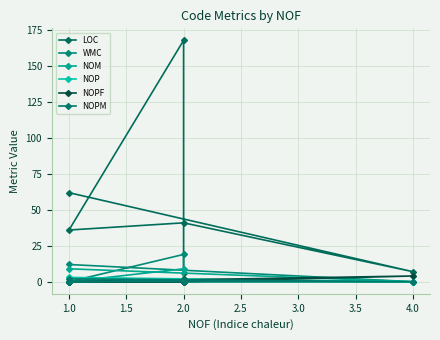

What is the average value of the NOM series?

3